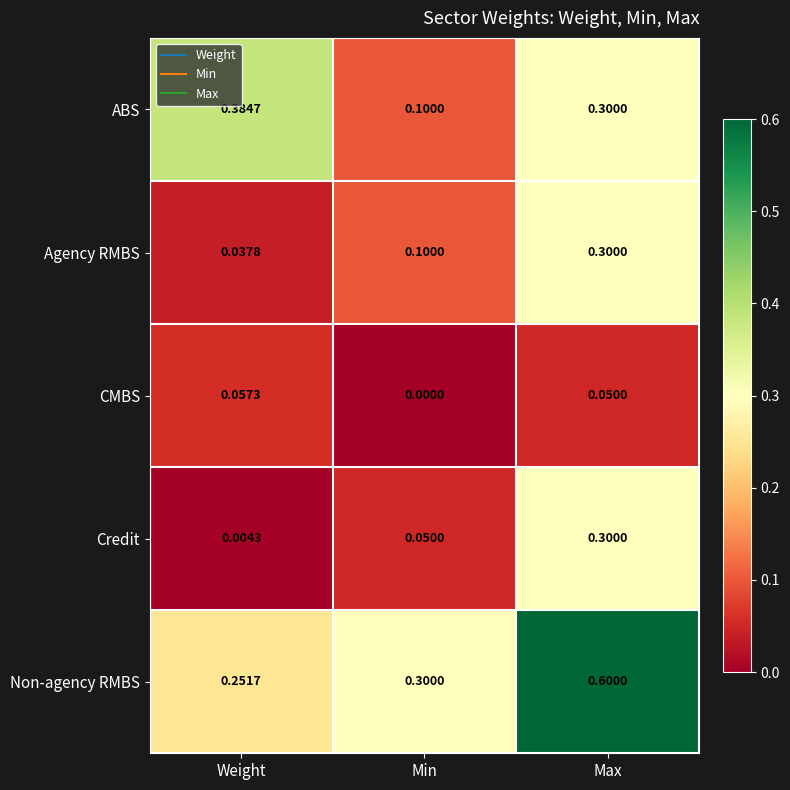

Which series has the largest range (max minus min)?

Non-agency RMBS